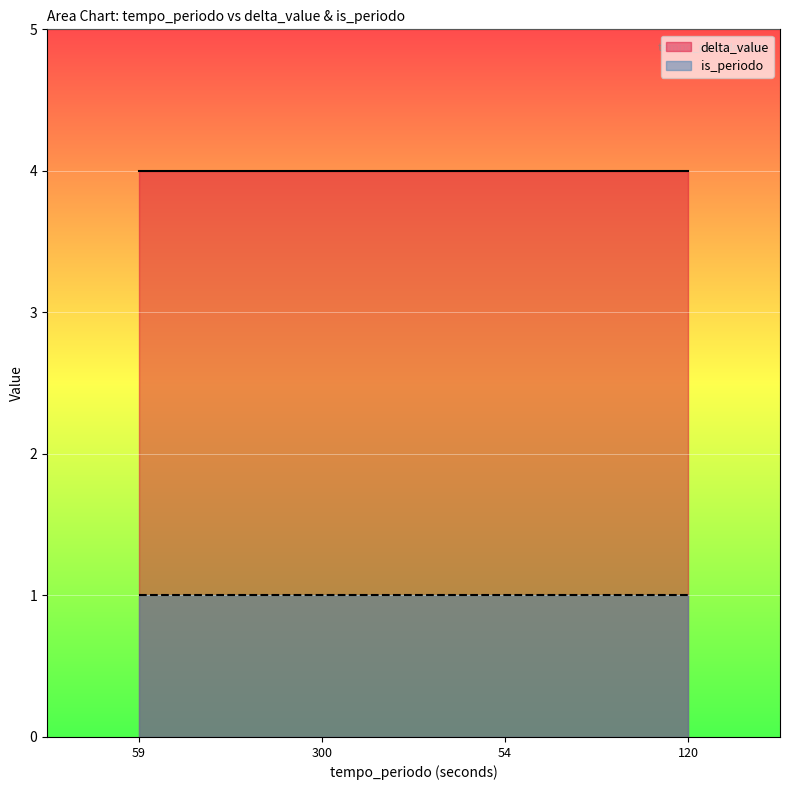

True or false: is_periodo and delta_value cross at least once.

False